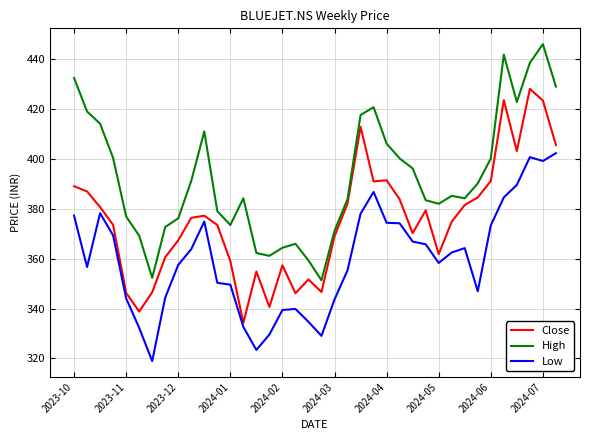

Rank the series by their maximum value, from highest to lowest.

High, Close, Low